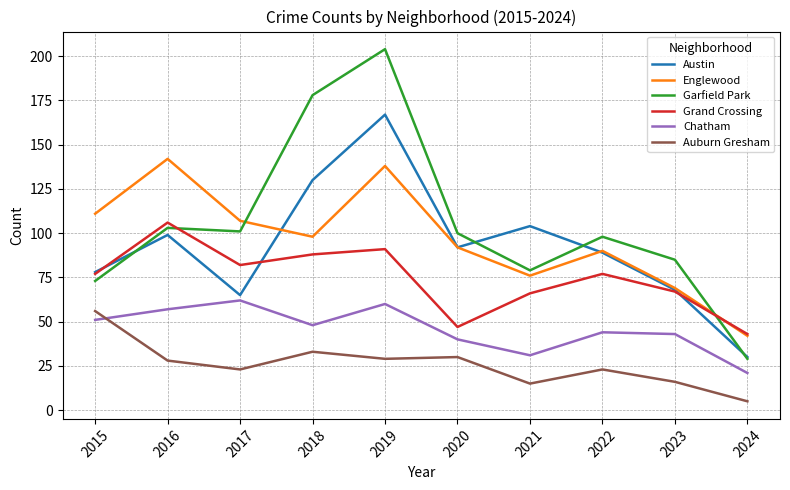

Where is the first local minimum for Englewood?

2018